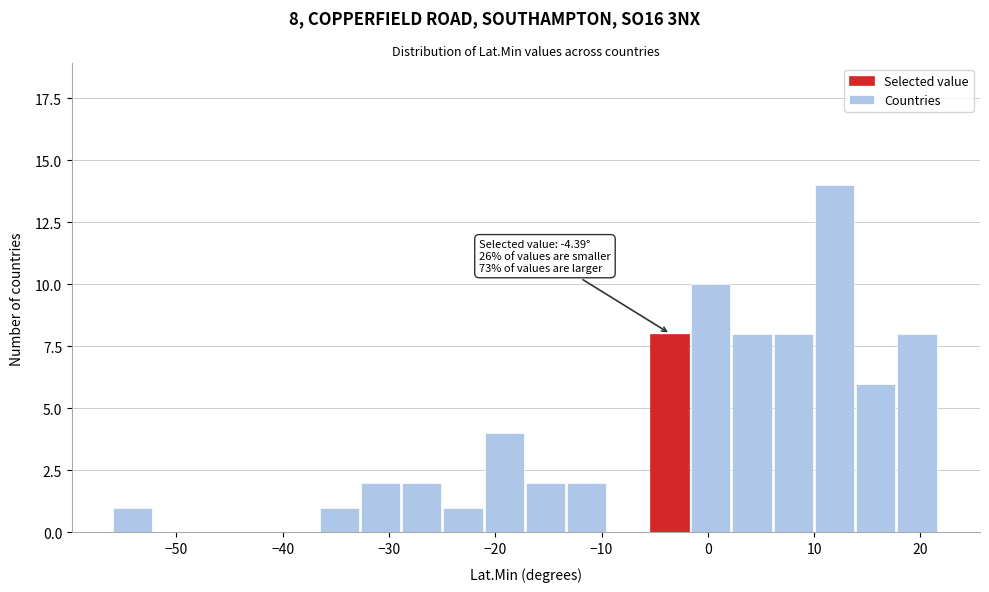

Around what value on the x-axis is the tallest bar? Give the approximate position of its centre, as read against the axis.

12